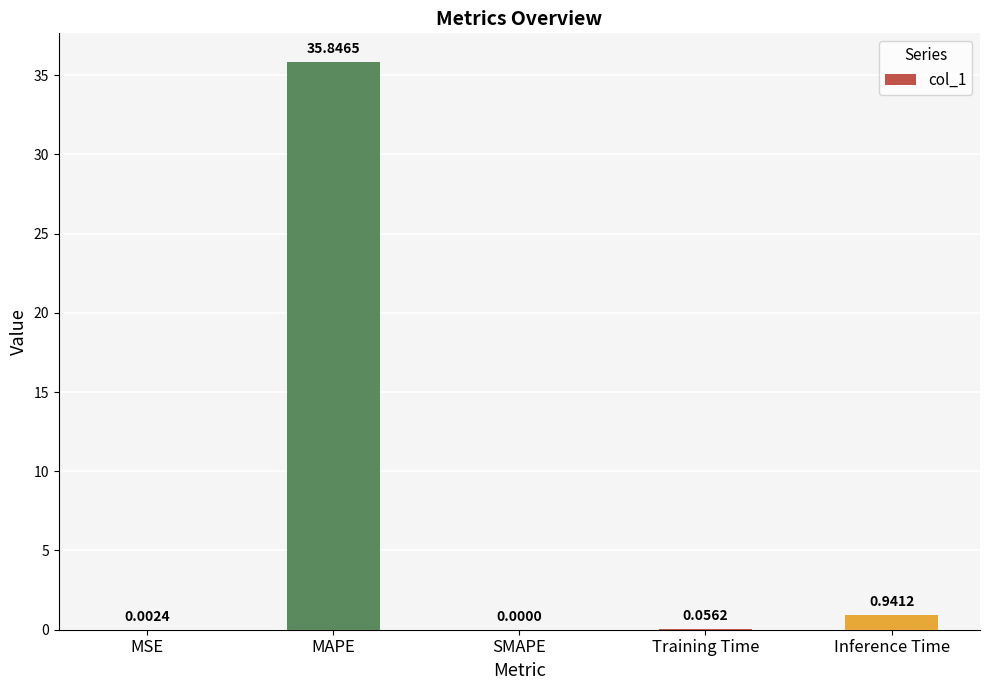

Which has a higher value, MSE or Inference Time?

Inference Time